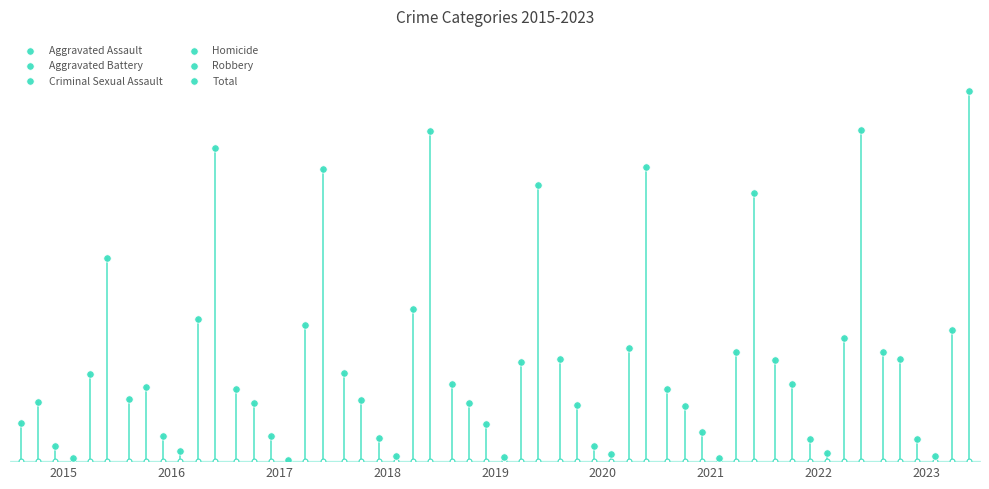

What is the total value across all series at 2017?

424